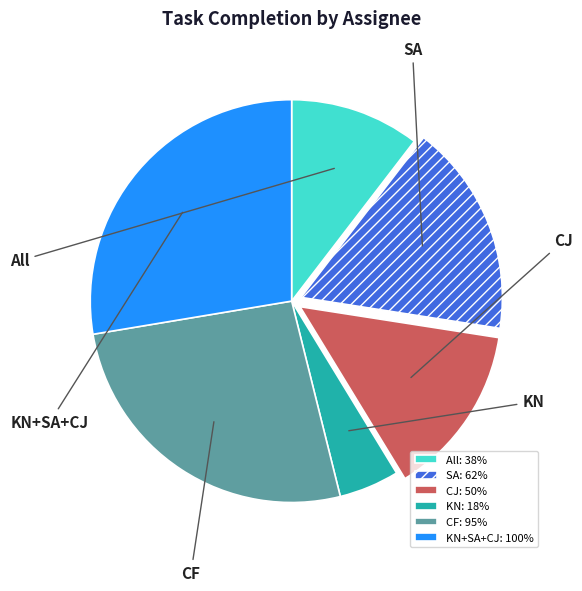

The All slice represents 20% of the pie. True or false?

False